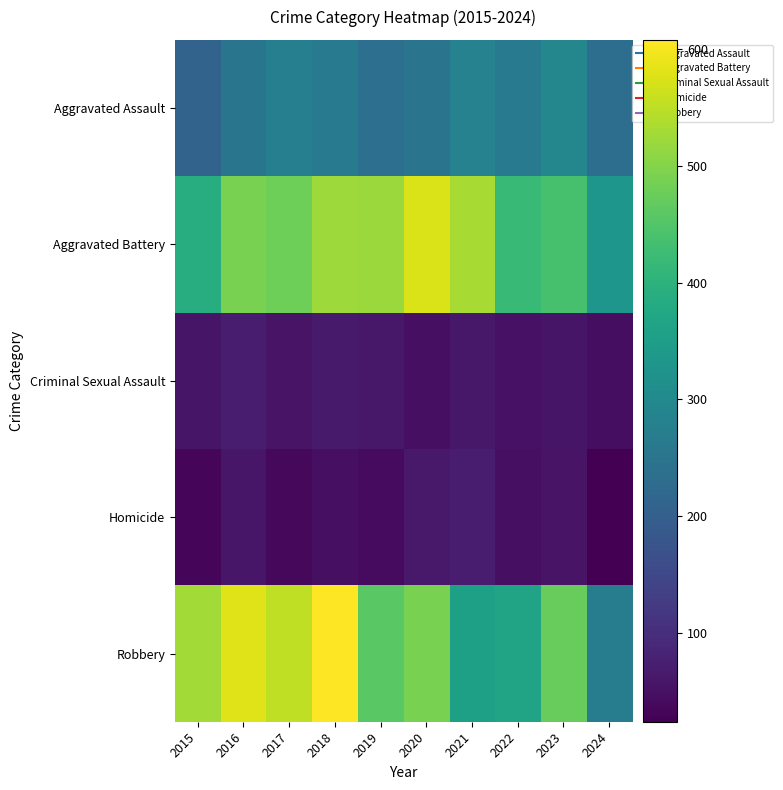

Reading left to right, list all the values displayed in this chart.

Aggravated Assault: 2015=210	2016=250	2017=276	2018=265	2019=238	2020=249	2021=284	2022=267	2023=295	2024=236
Aggravated Battery: 2015=387	2016=491	2017=480	2018=522	2019=520	2020=574	2021=531	2022=417	2023=437	2024=330
Criminal Sexual Assault: 2015=58	2016=69	2017=55	2018=66	2019=61	2020=49	2021=62	2022=52	2023=56	2024=46
Homicide: 2015=32	2016=59	2017=37	2018=49	2019=40	2020=63	2021=69	2022=47	2023=55	2024=24
Robbery: 2015=527	2016=579	2017=553	2018=608	2019=458	2020=491	2021=357	2022=364	2023=473	2024=271